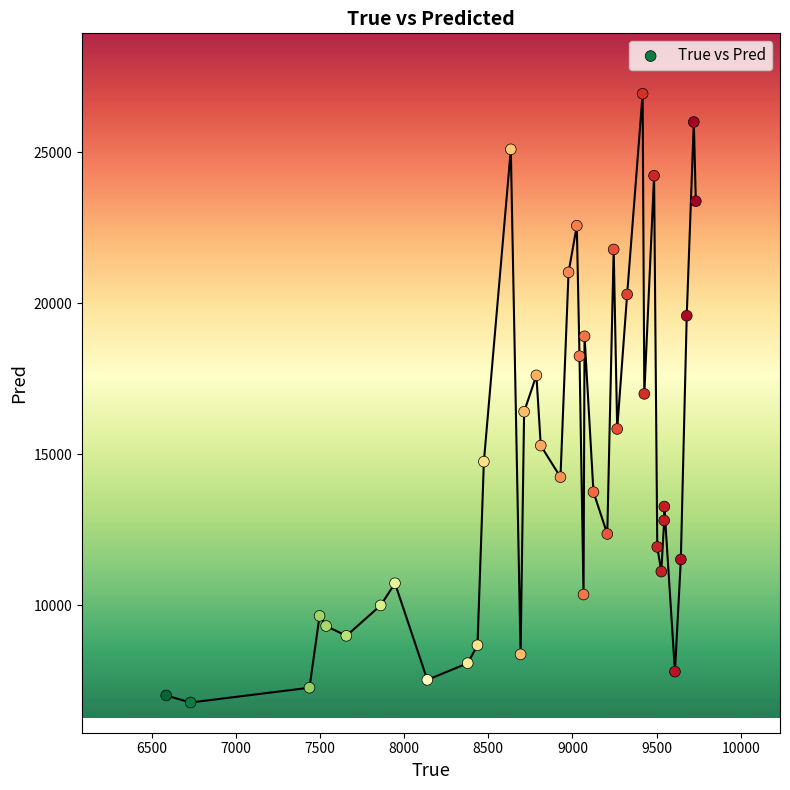

What is the range of Y values (max minus min)?

20157.6